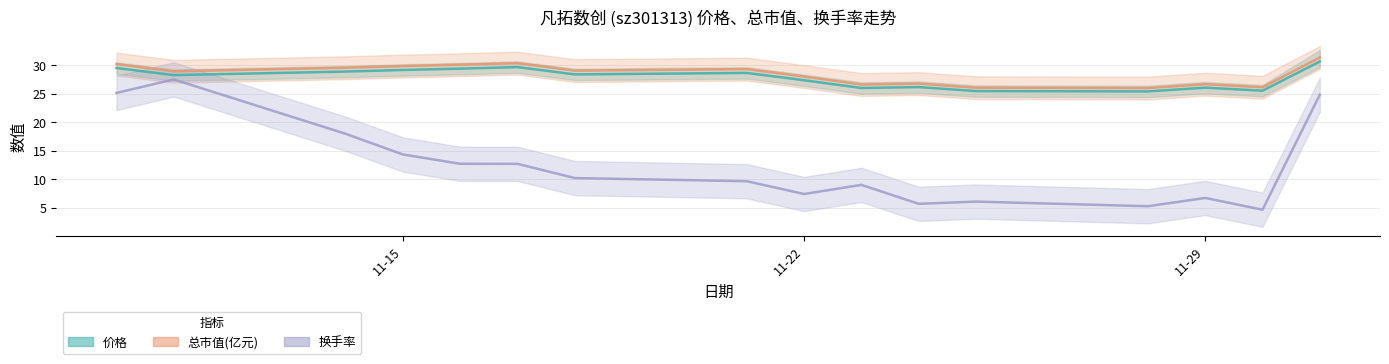

What is the maximum value shown in the chart?

31.4